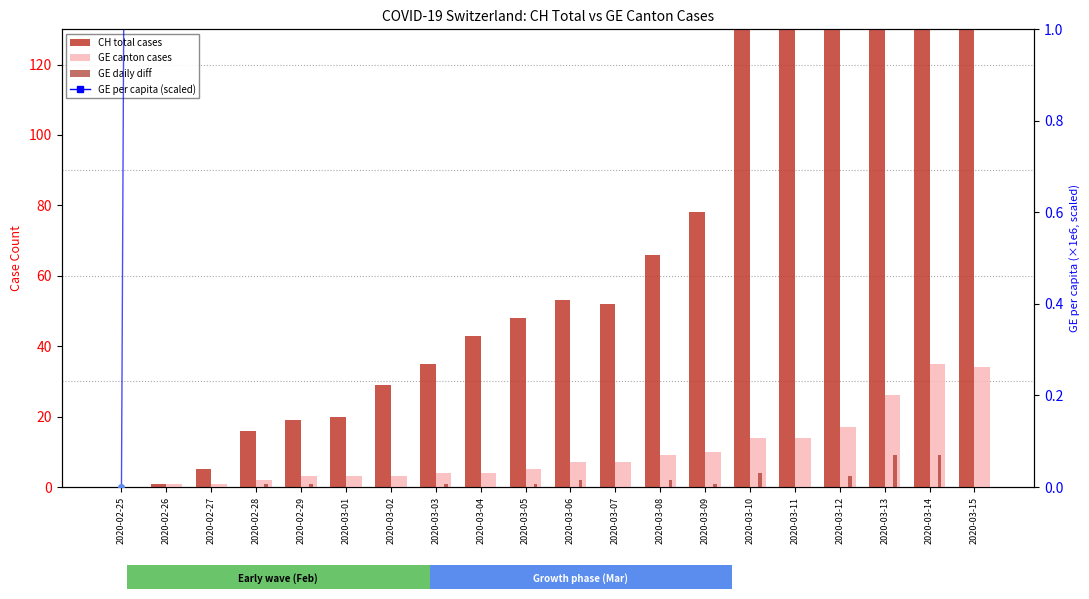

Is the value of CH (total cases) at 2020-02-28 greater than the value of GE_pc scatter at 2020-03-09?

No